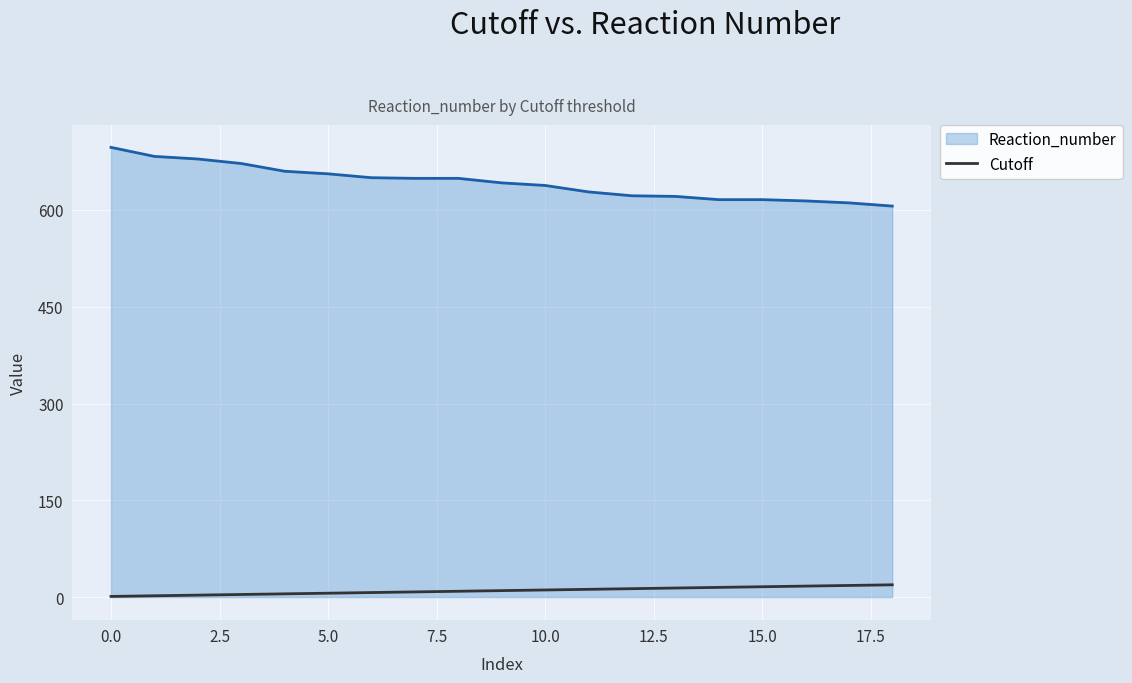

What is the maximum value shown in the chart?

697